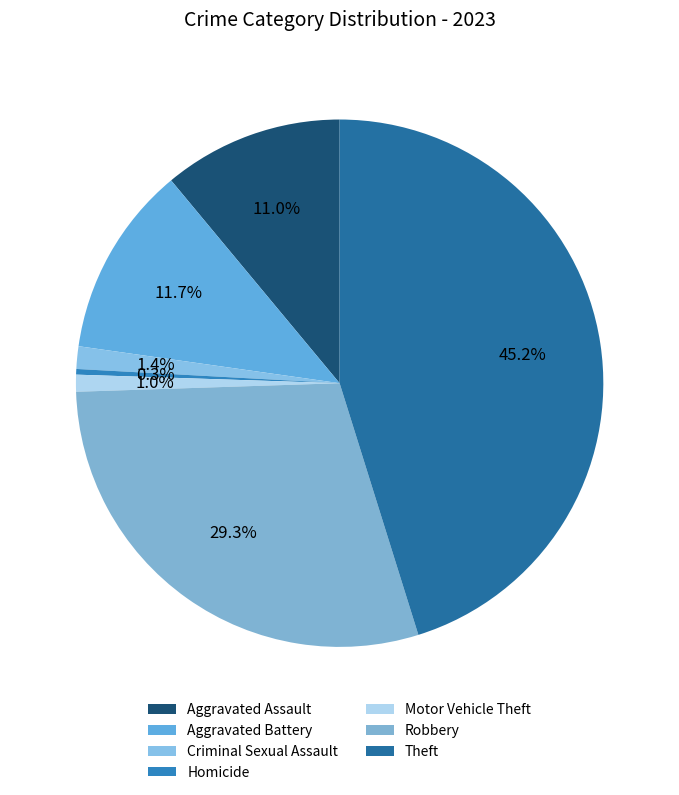

How many segments does this pie chart have?

7